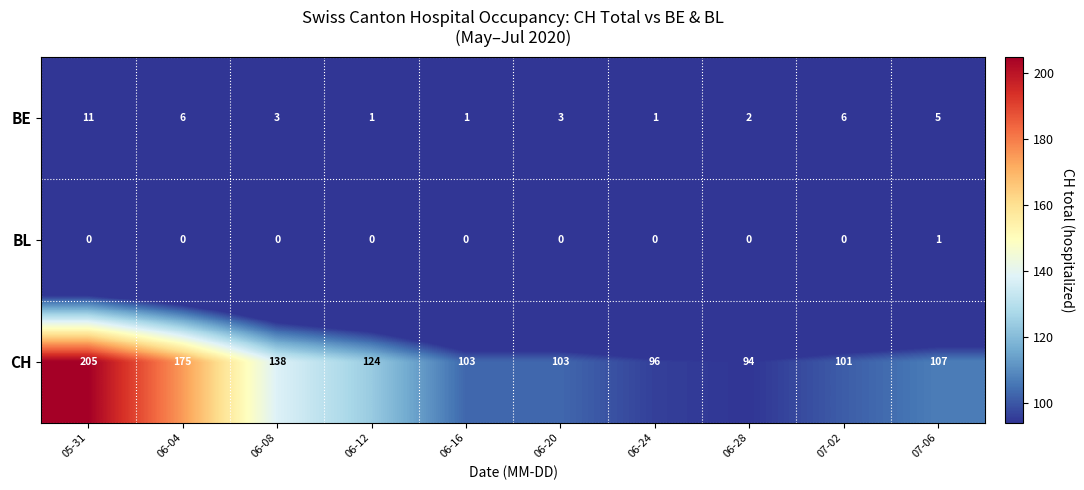

How many values in BL are above zero?

1